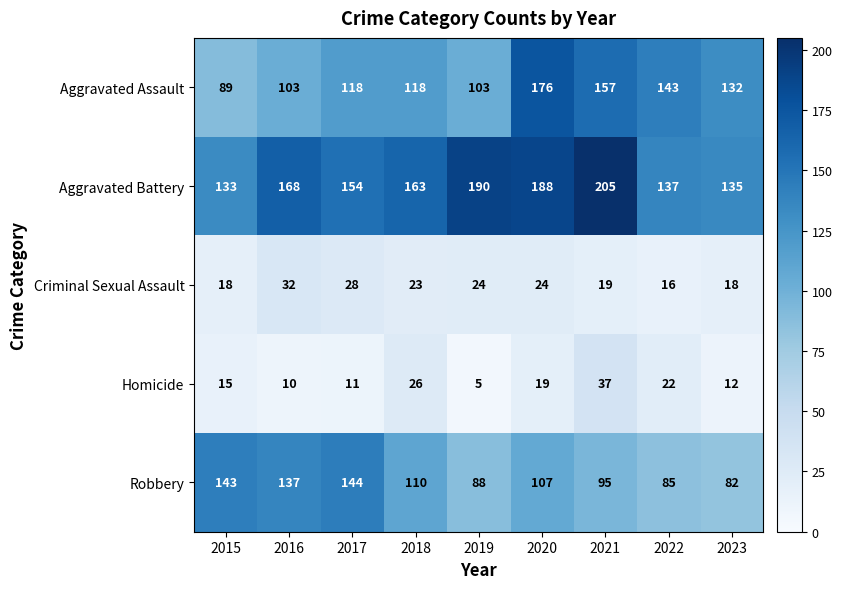

Is it true that Criminal Sexual Assault equals 45 at 2016?

False